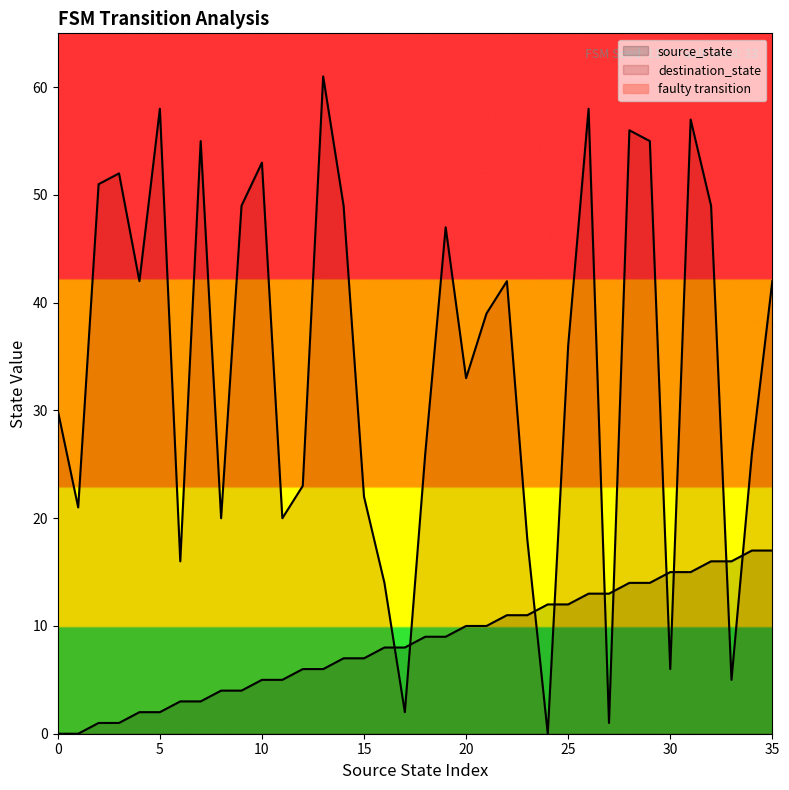

Which series ends up on top after the final intersection of source_state and destination_state?

destination_state